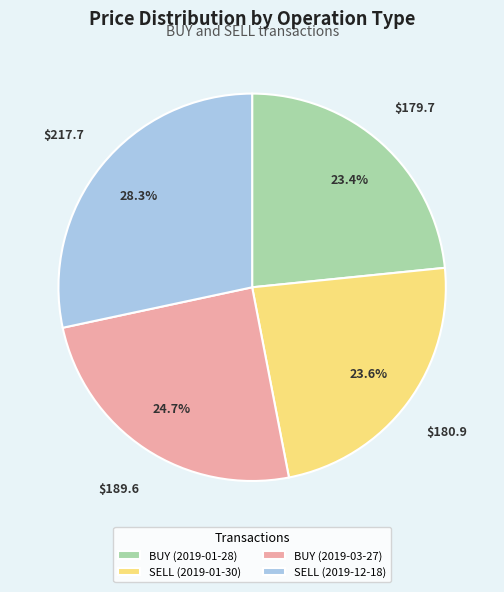

What percentage is the BUY (2019-03-27) slice, to the nearest percent?

25%